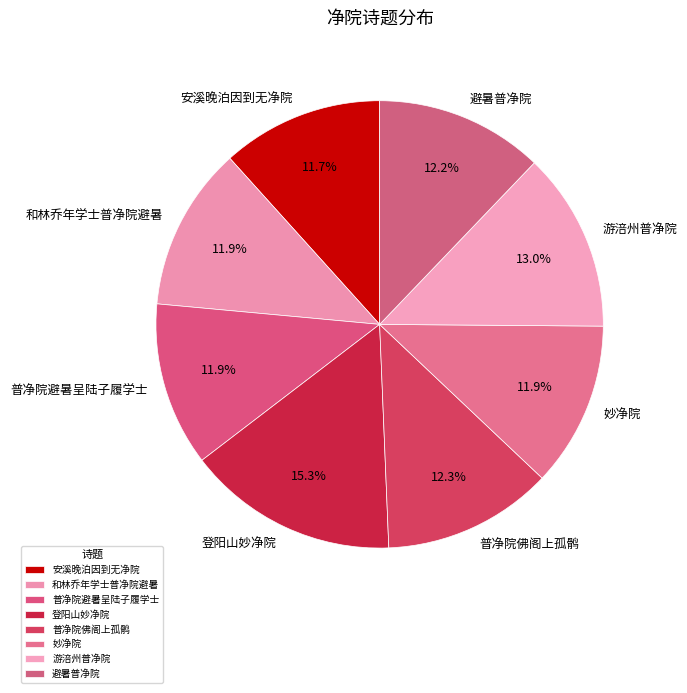

Do 和林乔年学士普净院避暑 and 游涪州普净院 together represent more than half of the pie?

No